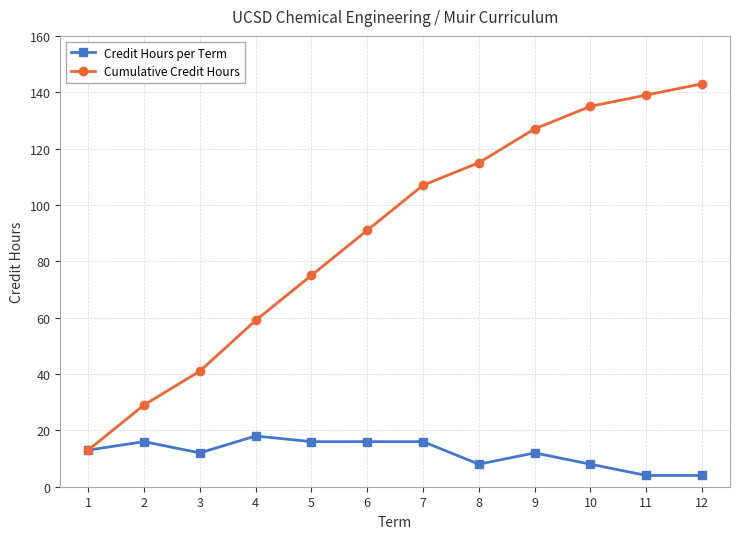

What is the maximum value for Credit Hours per Term?

18